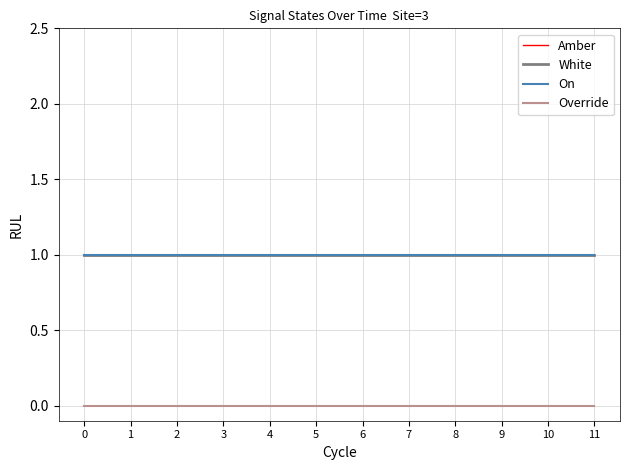

What is the sum of the White values at 4 and 7?

2